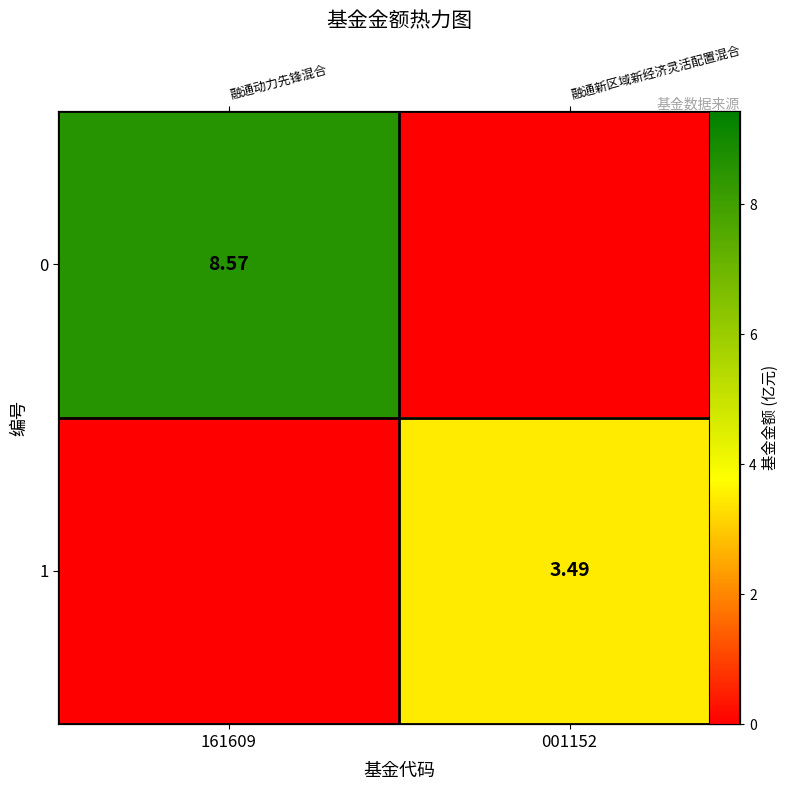

Is the value of 1 at 161609 greater than the value of 0 at 161609?

No